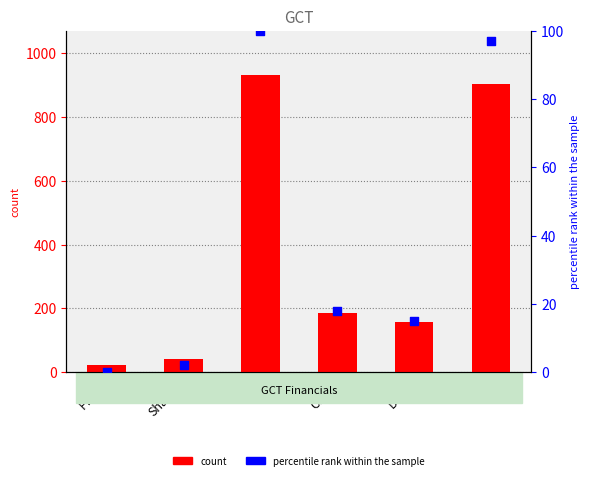

At how many categories does at least one series exceed 550?

2